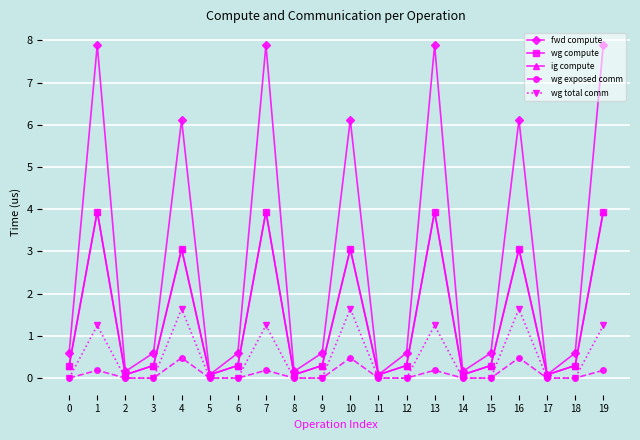

At which category is the sum across all series the highest?

7